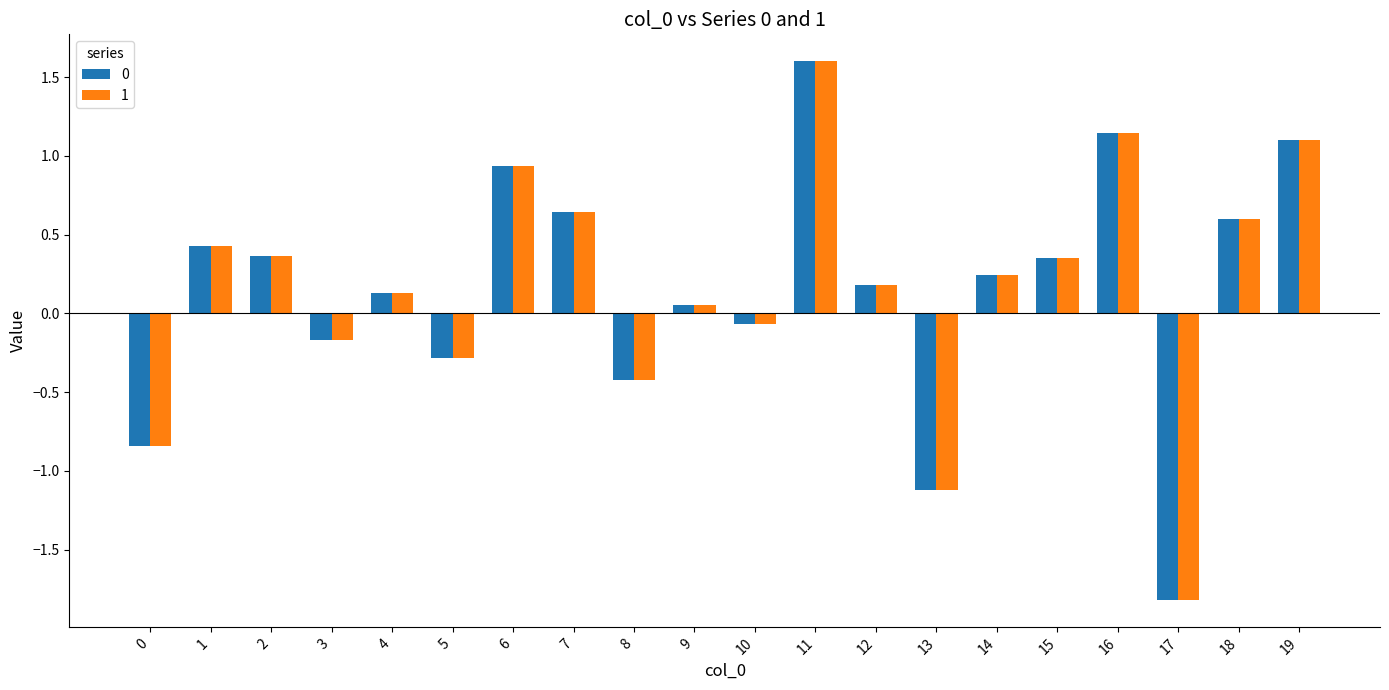

What is the highest value of the 0 series?

1.6